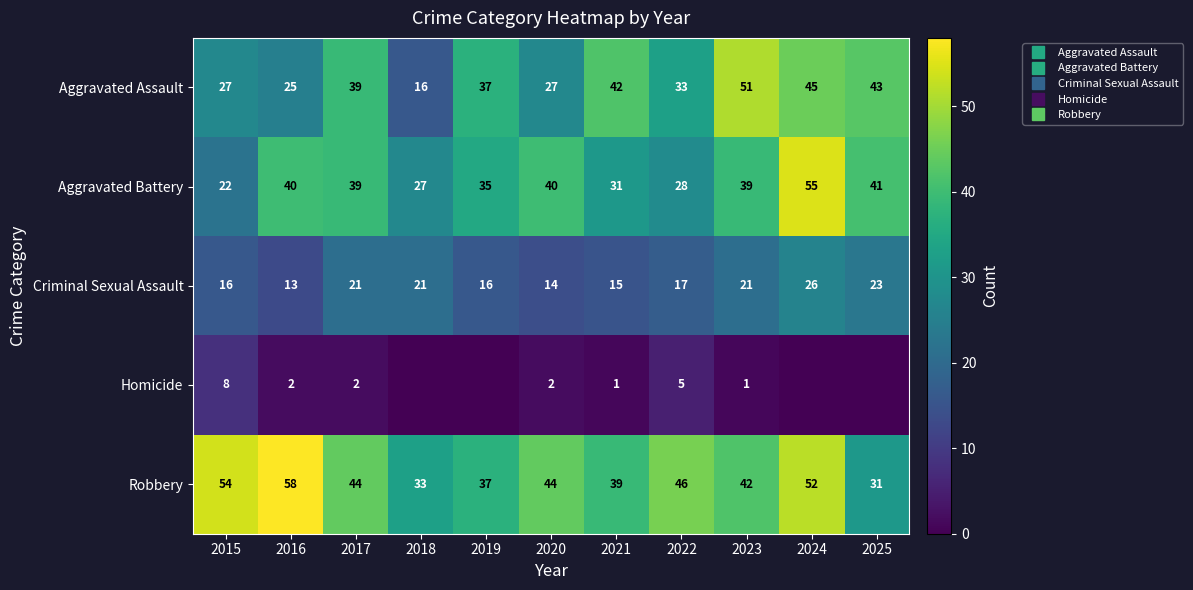

Is it true that Robbery equals 44 at 2017?

True